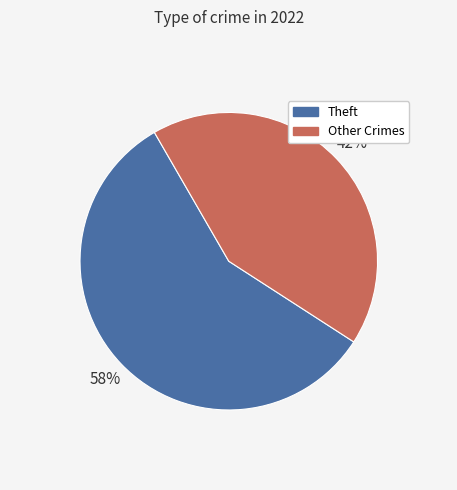

How many slices are in this pie chart?

2